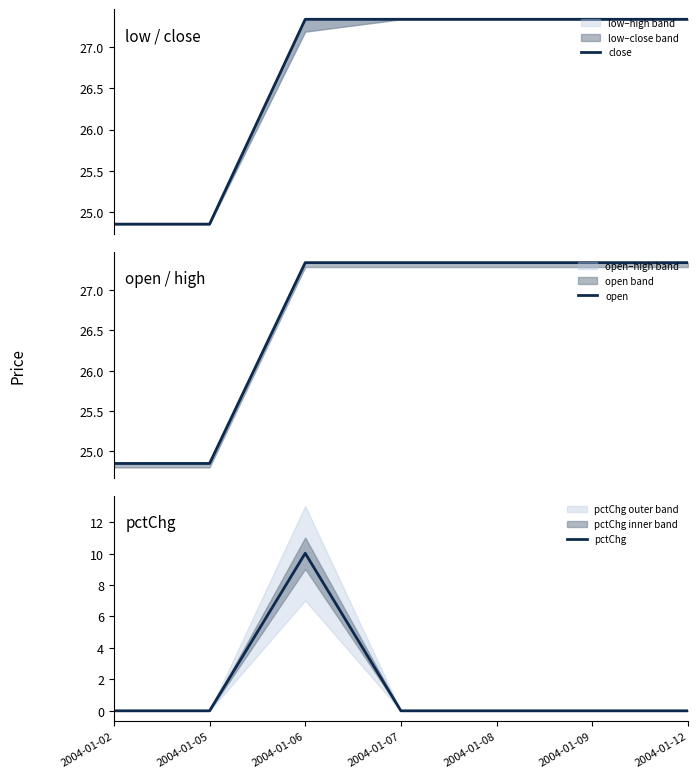

Which has a higher value, 2004-01-12 or 2004-01-06?

2004-01-12